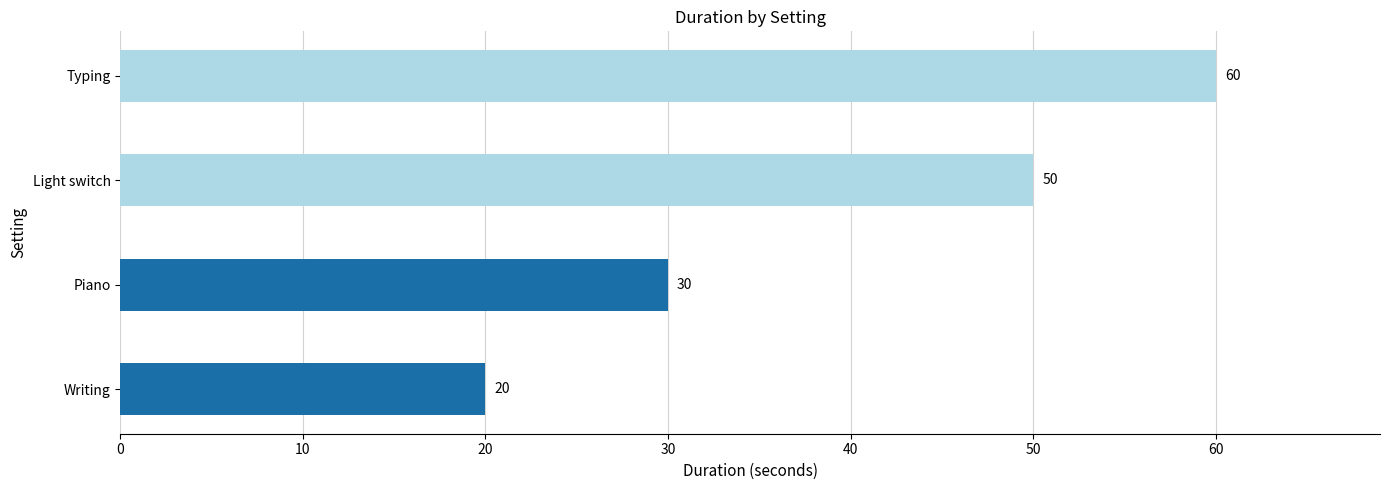

Count the values in the range 30 to 60.

3